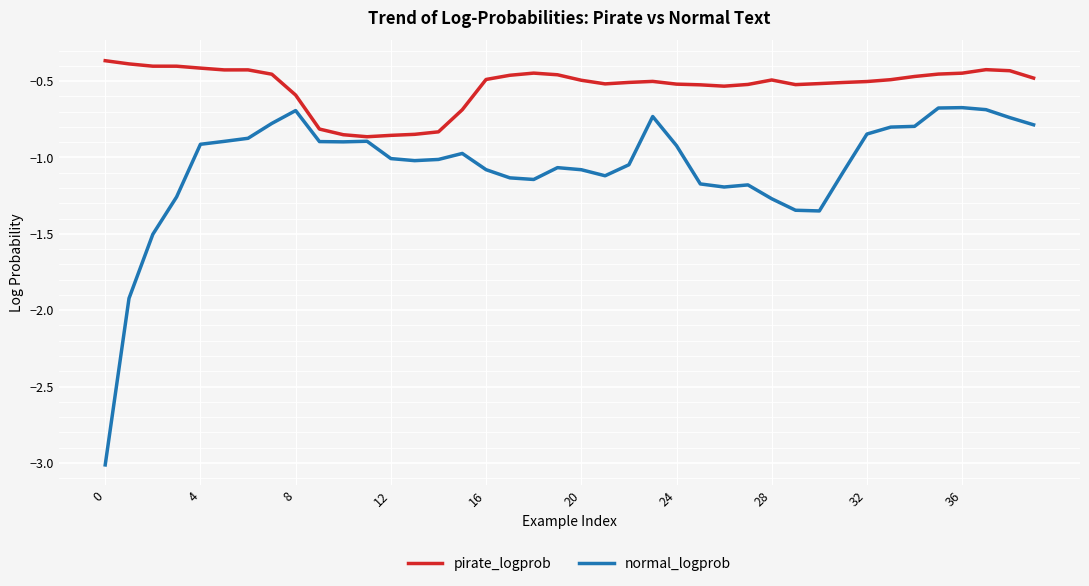

Rank the series by their average value, from highest to lowest.

pirate_logprob, normal_logprob